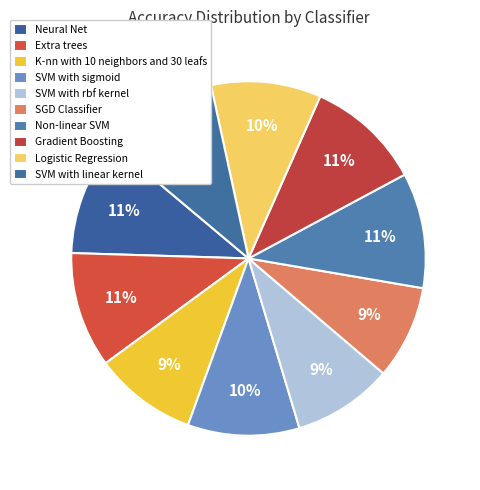

Does SVM with rbf kernel account for over 50% of the chart?

No